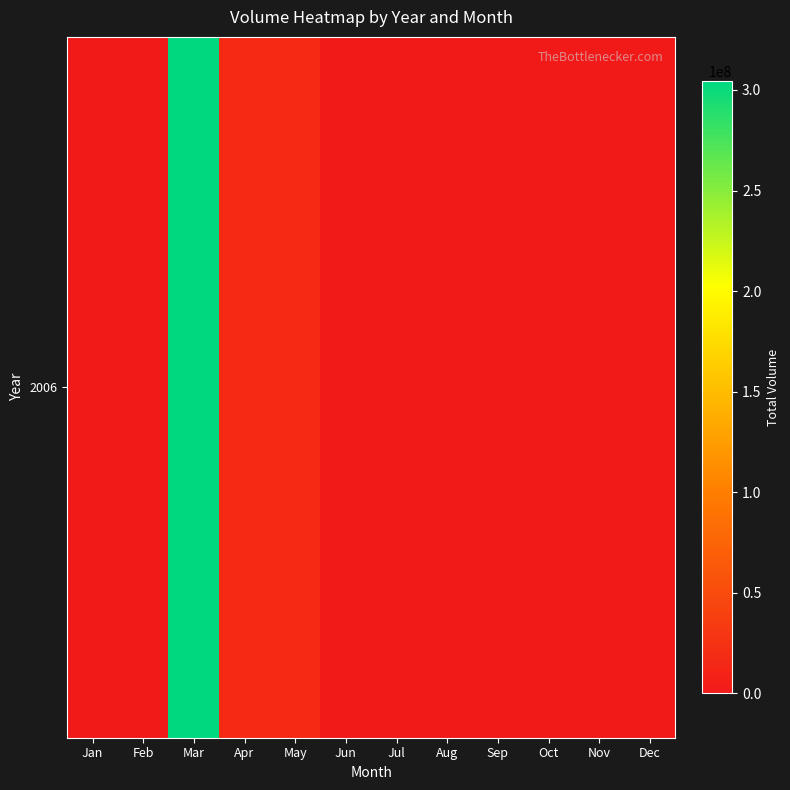

At which category does the chart reach its peak across all series?

Mar